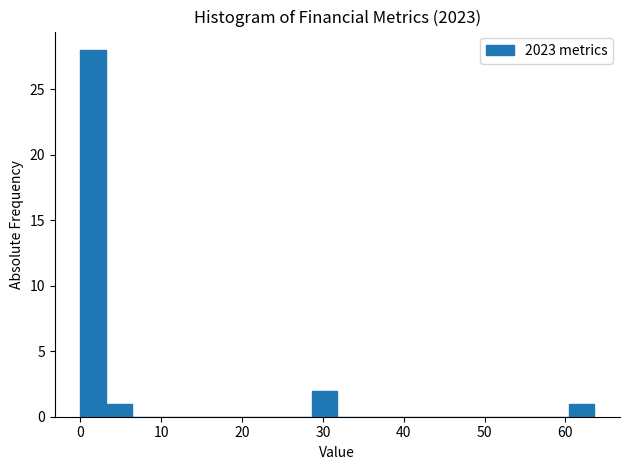

Around what value on the x-axis is the tallest bar? Give the approximate position of its centre, as read against the axis.

2